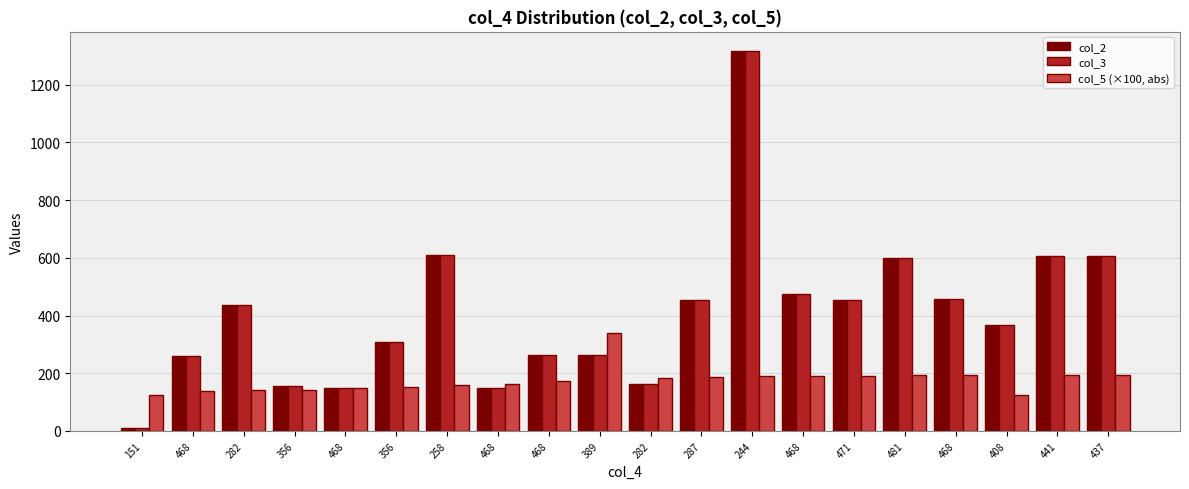

Rank the categories by col_5 (×100, abs) value from lowest to highest.

151, 408, 468, 282, 356, 468, 356, 258, 468, 468, 282, 287, 244, 468, 471, 481, 468, 441, 437, 389